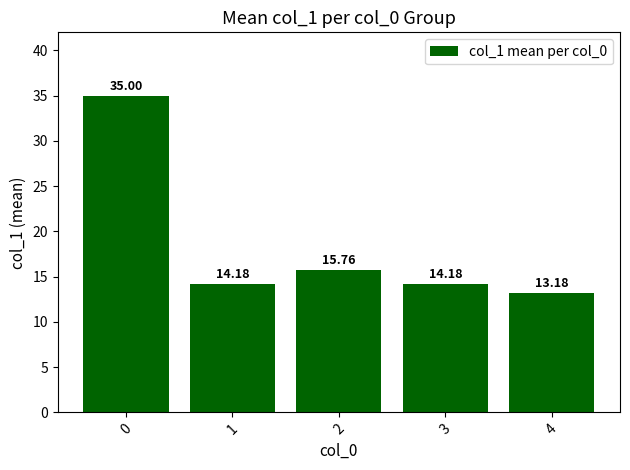

Is it true that the value at 3 is 3.6?

False